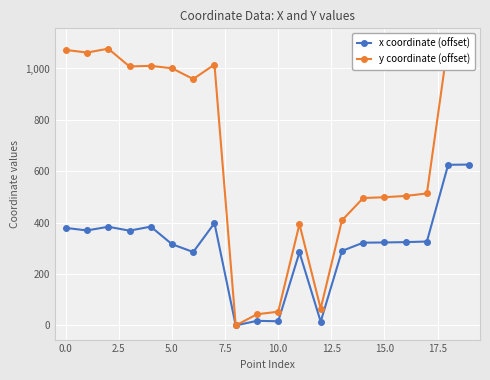

What value does the x coordinate (offset) series have at 18?

625.2